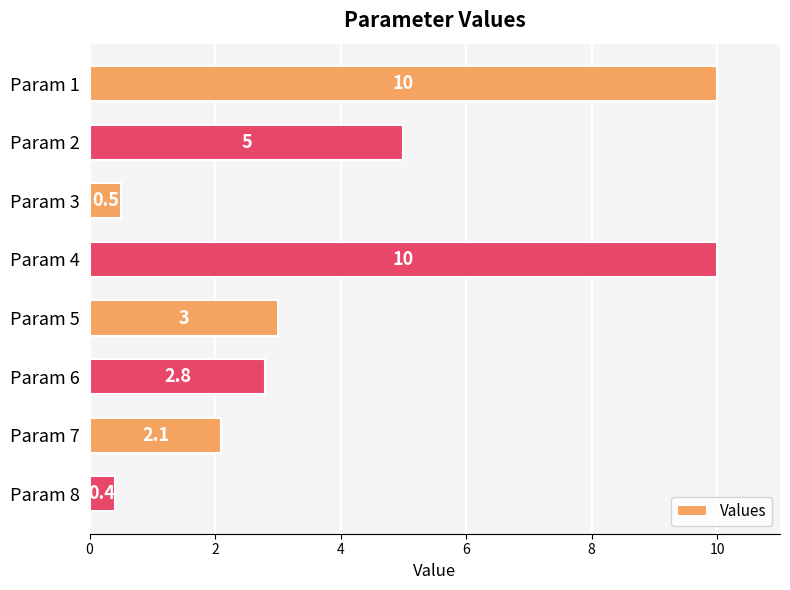

True or false: the data shows 0.5 at Param 7.

False